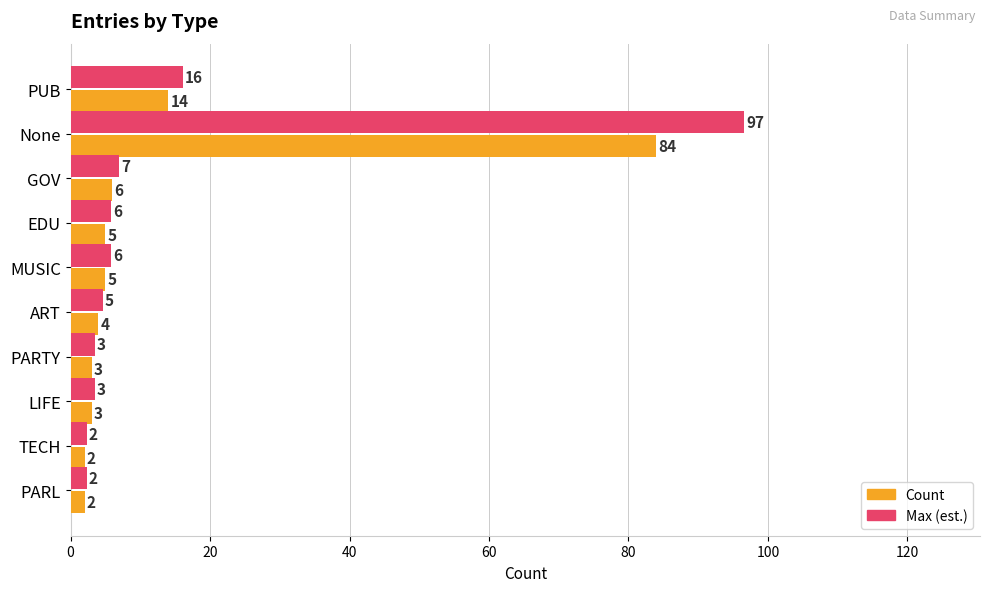

Which series has the largest range (max minus min)?

Max (est.)